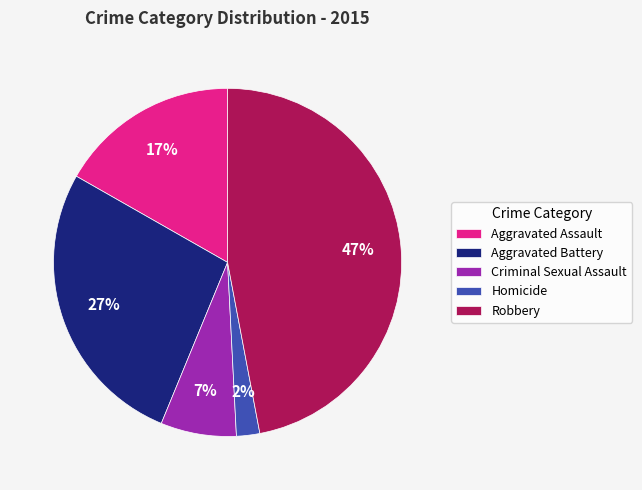

To the nearest percent, what is the combined percentage of Robbery and Aggravated Battery?

74%